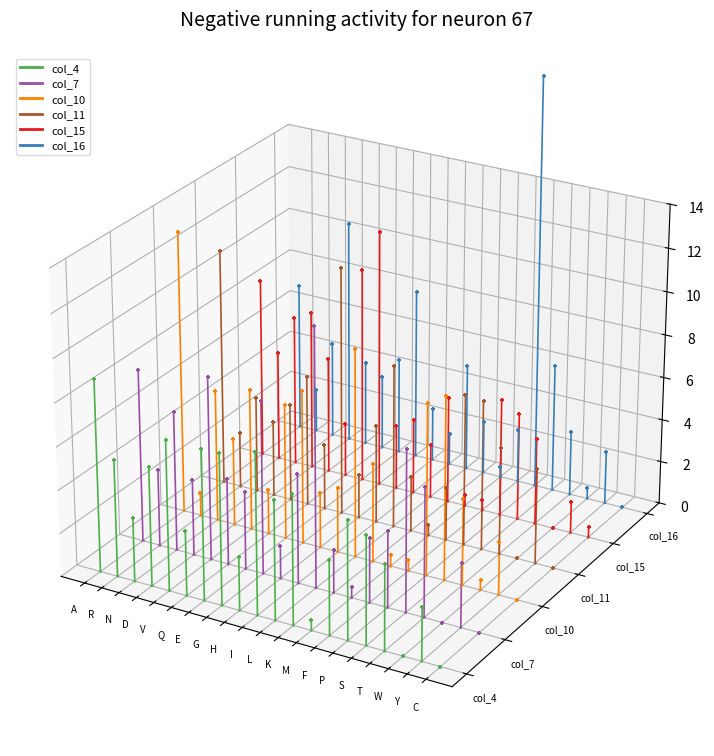

At which category is the sum across all series the highest?

R